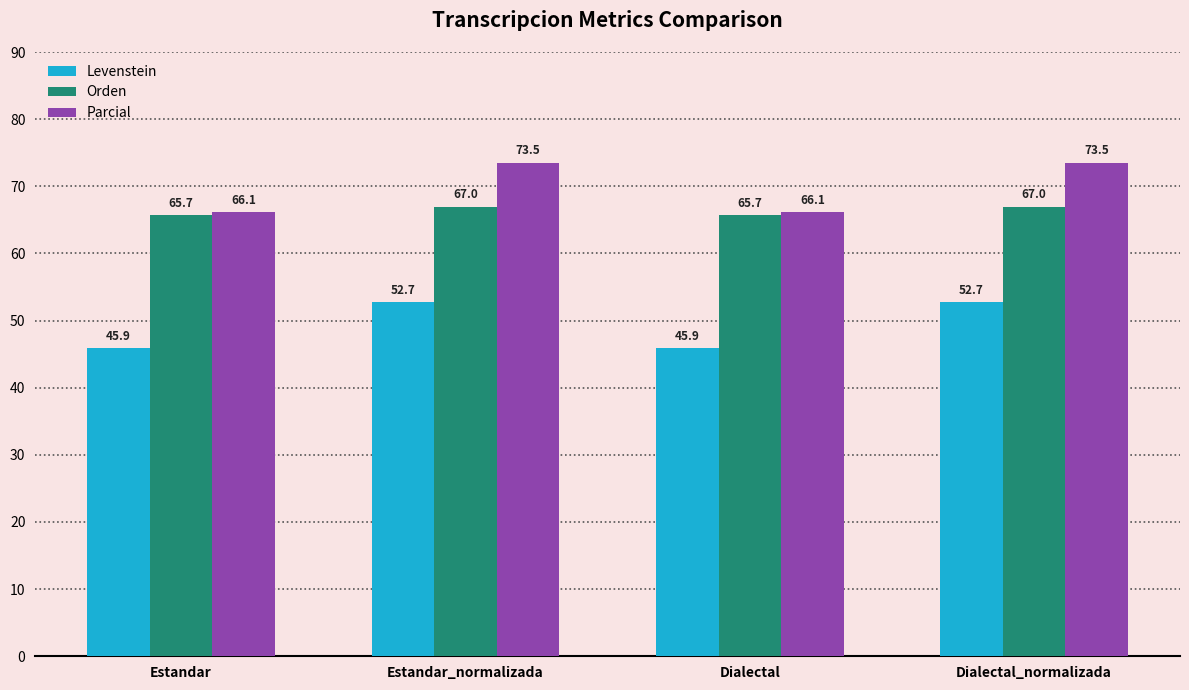

What is the approximate value of Orden at Estandar_normalizada?

67.0